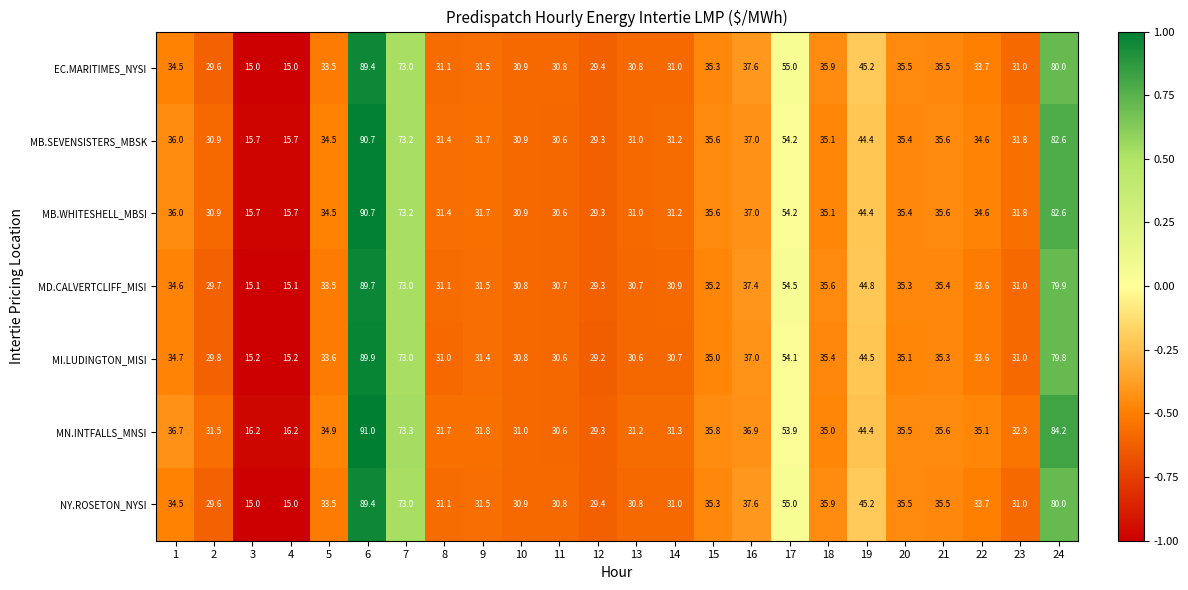

What is the total value across all series at 3?

107.9